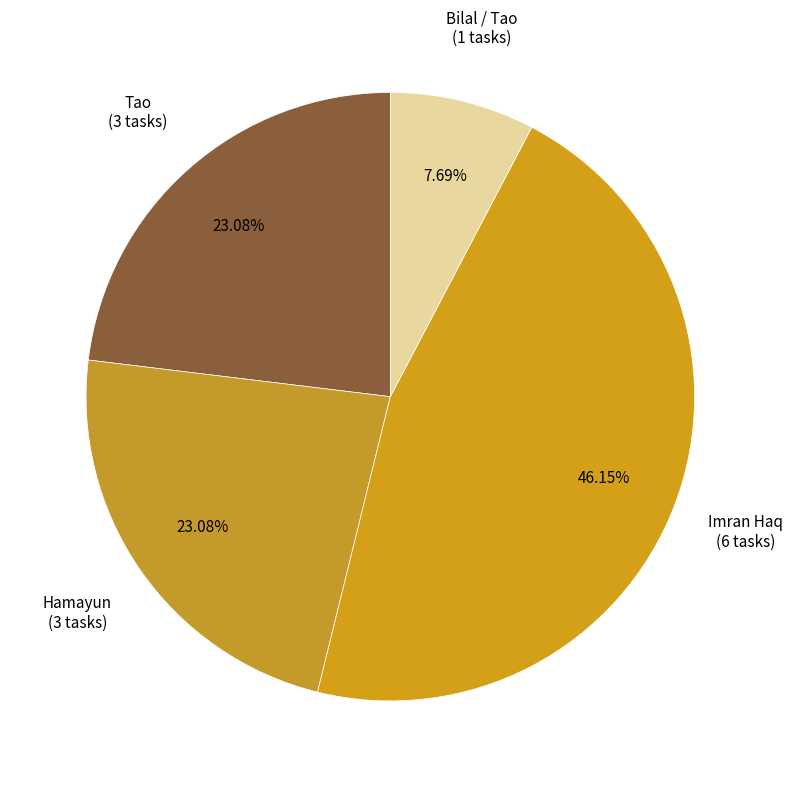

To the nearest percent, what is the average slice percentage?

25%